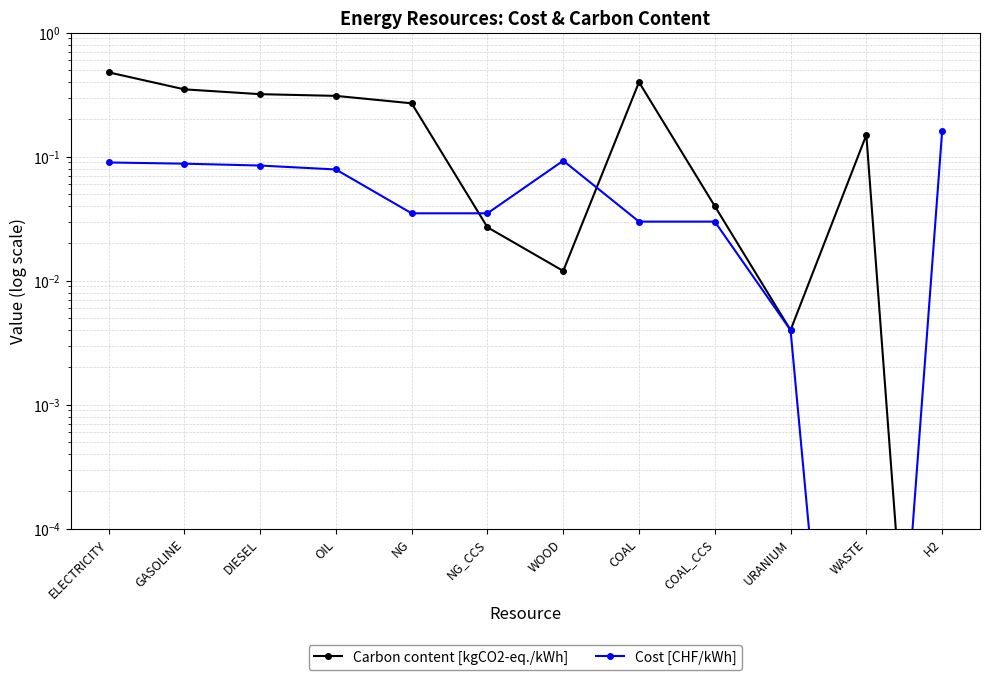

What is the total value across all series at COAL?

0.4